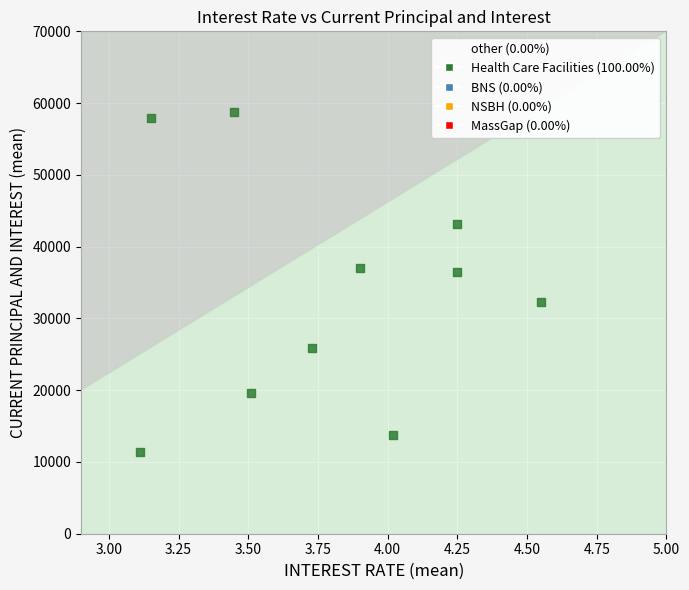

What is the range of X values (max minus min)?

1.4